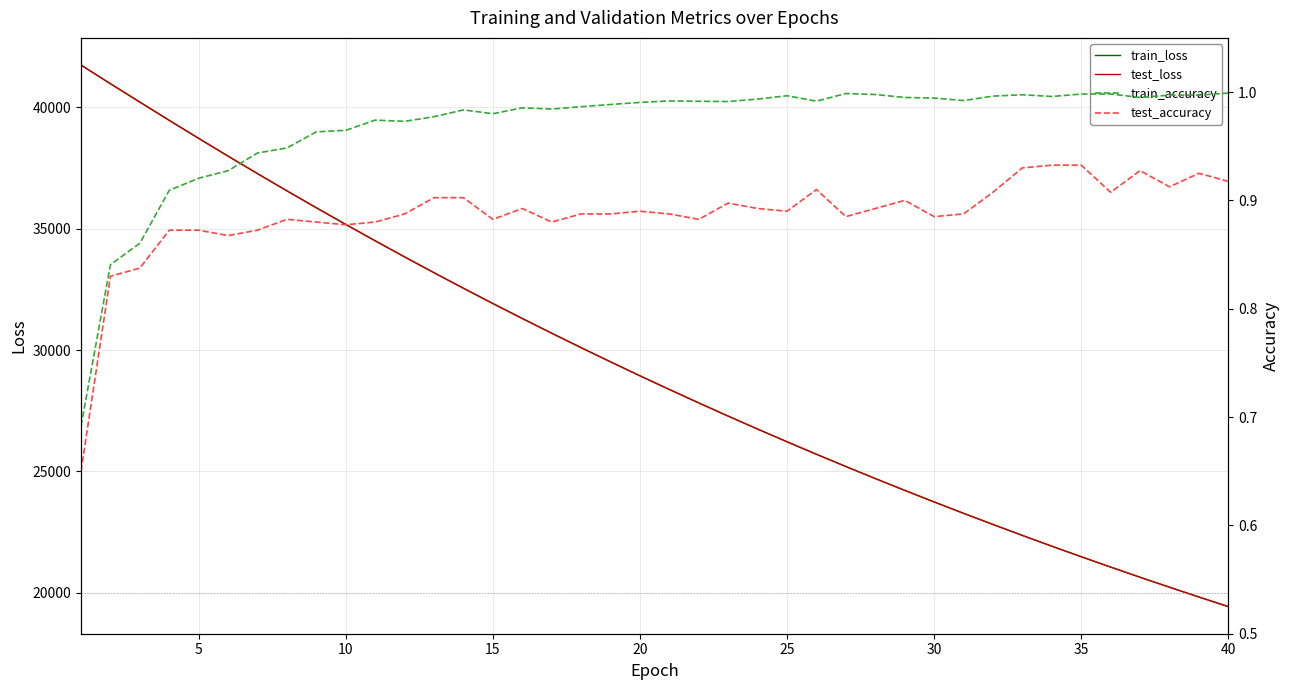

True or false: train_accuracy has a value of 1.8 at 37.

False